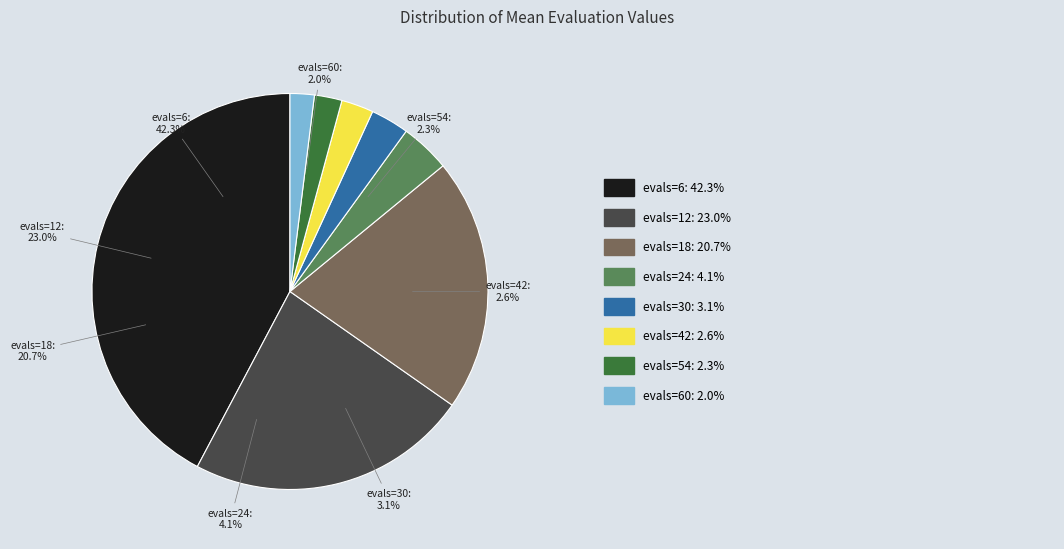

Rank the categories by value from highest to lowest.

evals=6, evals=12, evals=18, evals=24, evals=30, evals=42, evals=54, evals=60